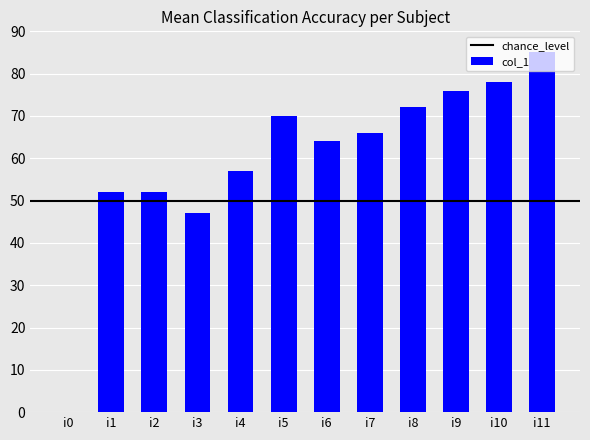

How many categories are shown in the chart?

12